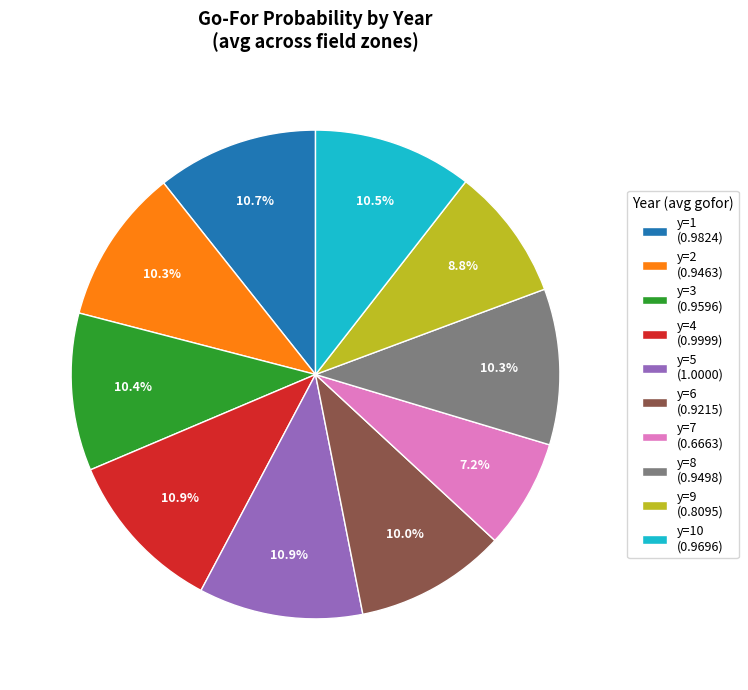

Which slice is the smallest?

y=7 (0.6663)